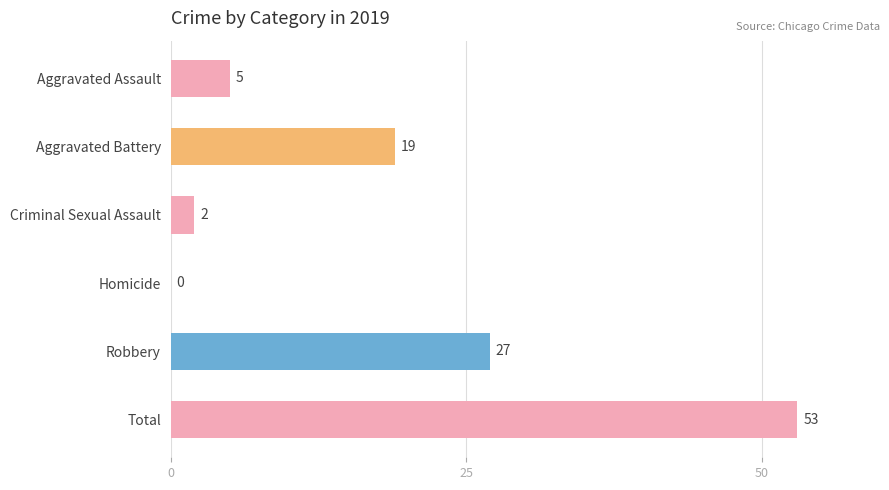

What is the sum of all values?

106